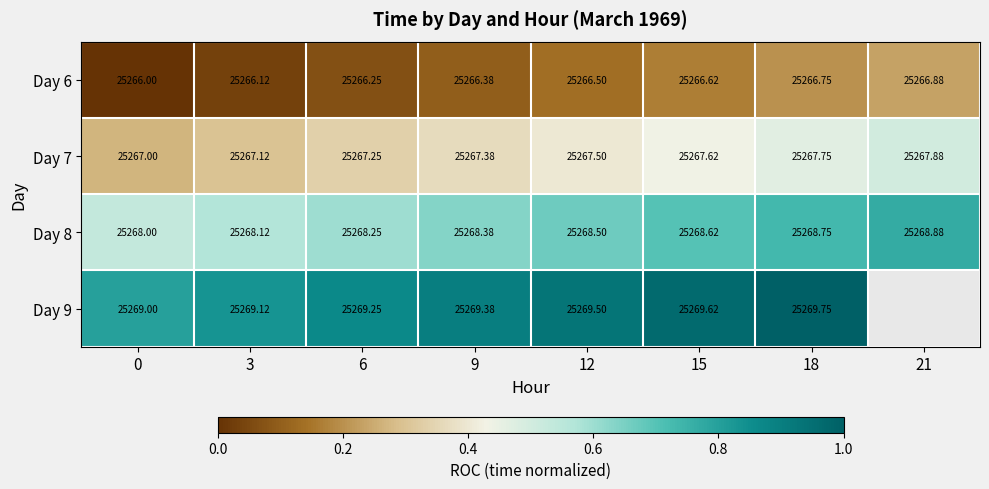

What is the total value across all series at 12?

101072.0